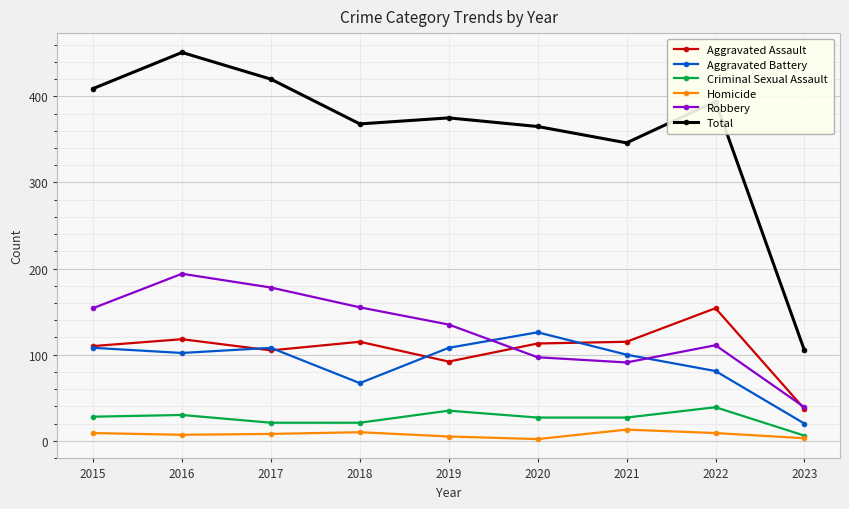

True or false: Criminal Sexual Assault and Aggravated Battery cross at least once.

False